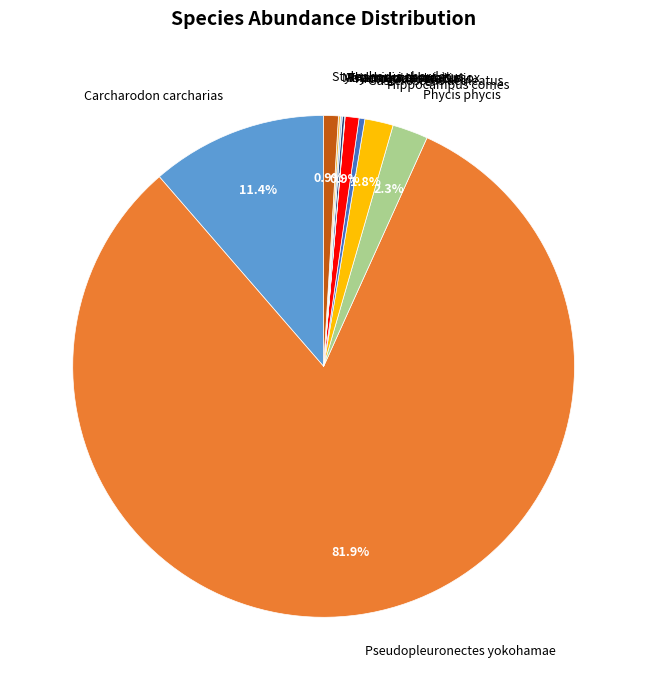

Combined, do Arctogadus glacialis and Hippocampus comes account for over 50%?

No